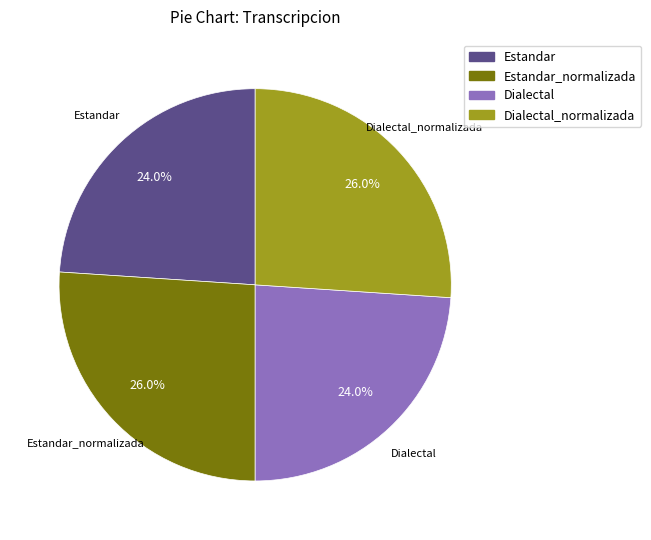

How many segments does this pie chart have?

4